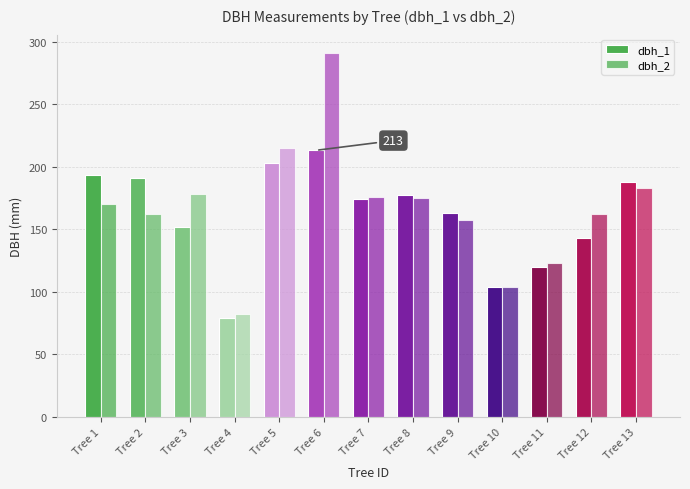

Are the bars grouped side by side (vs. stacked)?

Yes